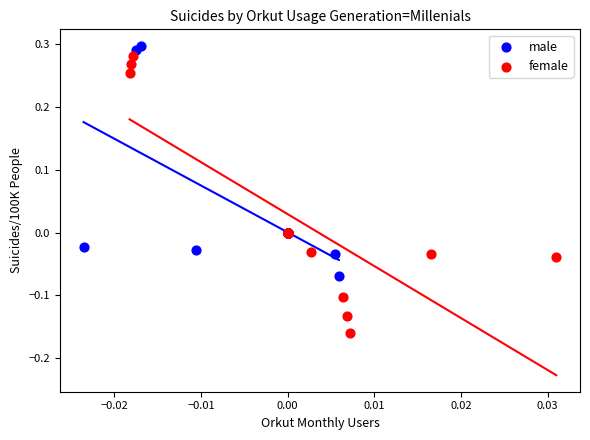

Which series contains the lowest Y value?

female